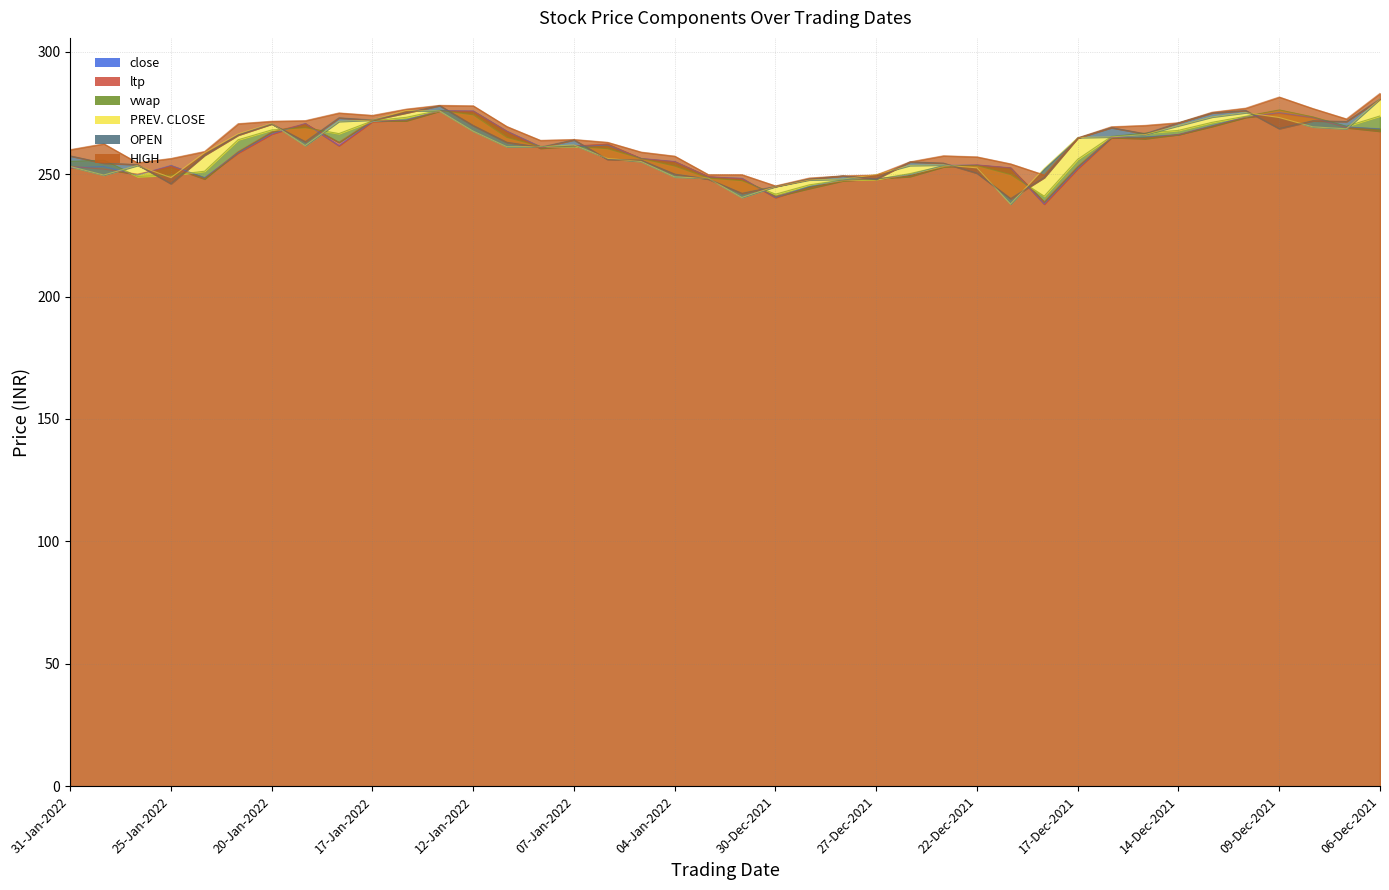

The HIGH series shows 357.2 at 10-Jan-2022. True or false?

False